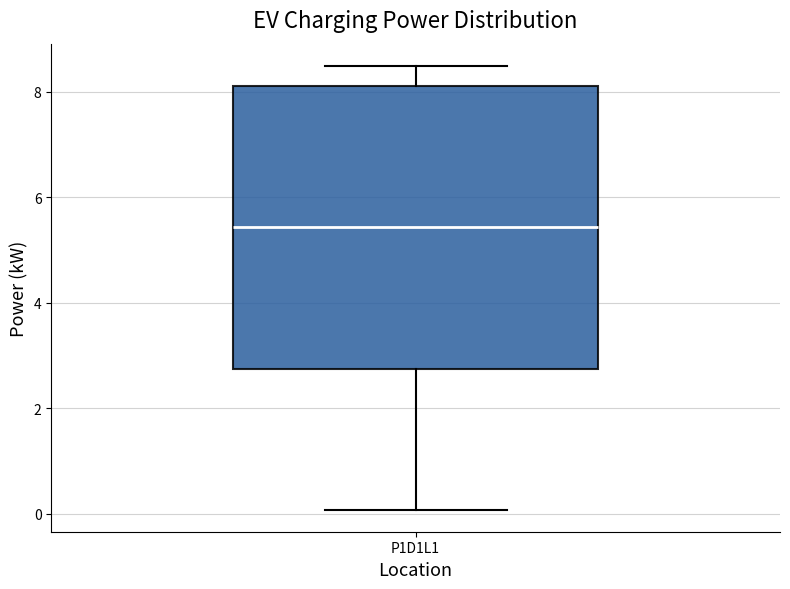

Where does the lower whisker of the box for P1D1L1 end on the y-axis? The values are not printed on the chart, so give them approximately, as read against the axis.

0.0